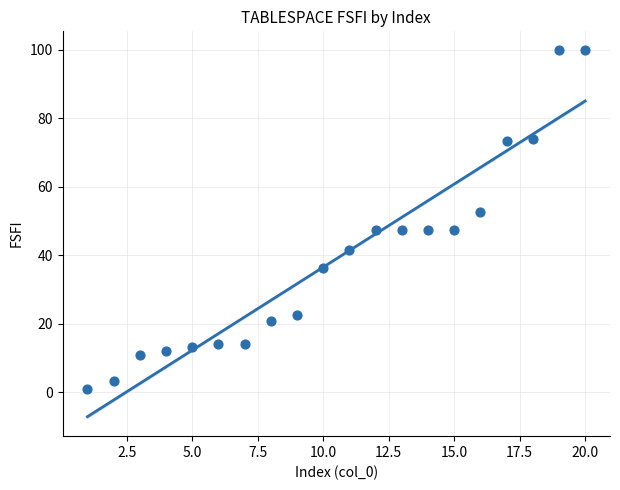

What is the range of X values (max minus min)?

19.0